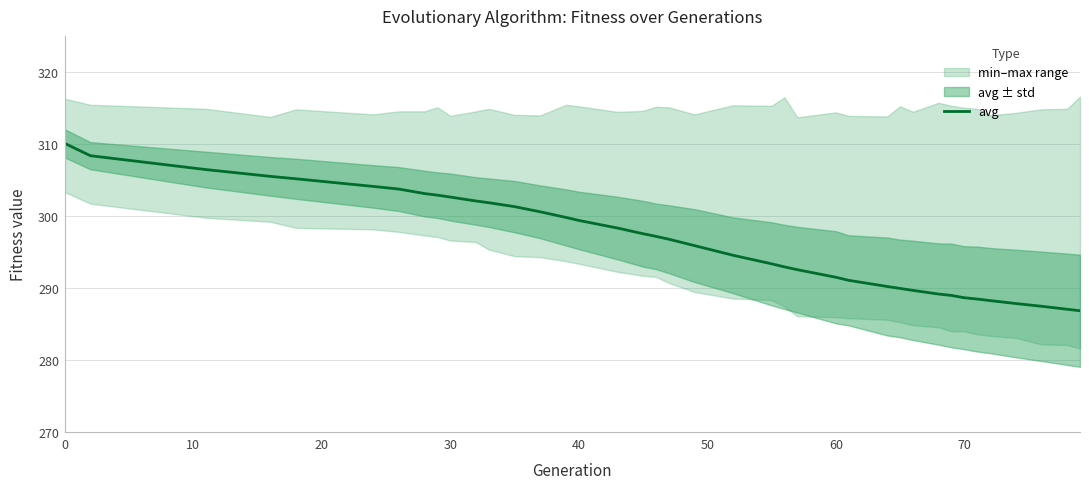

What is the minimum value for avg?

286.9